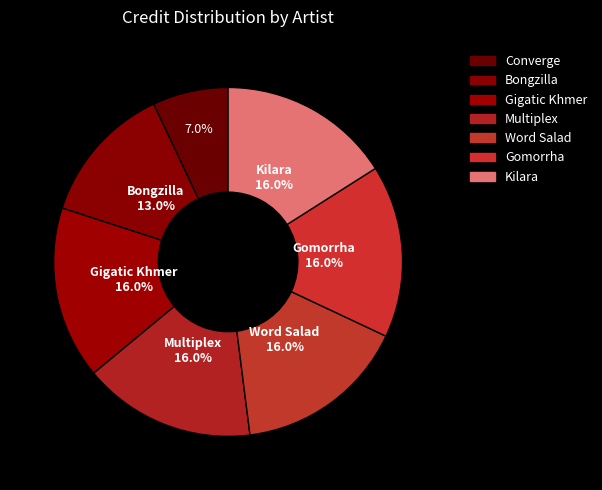

To the nearest percent, what is the difference between the largest and smallest slice percentages?

9%